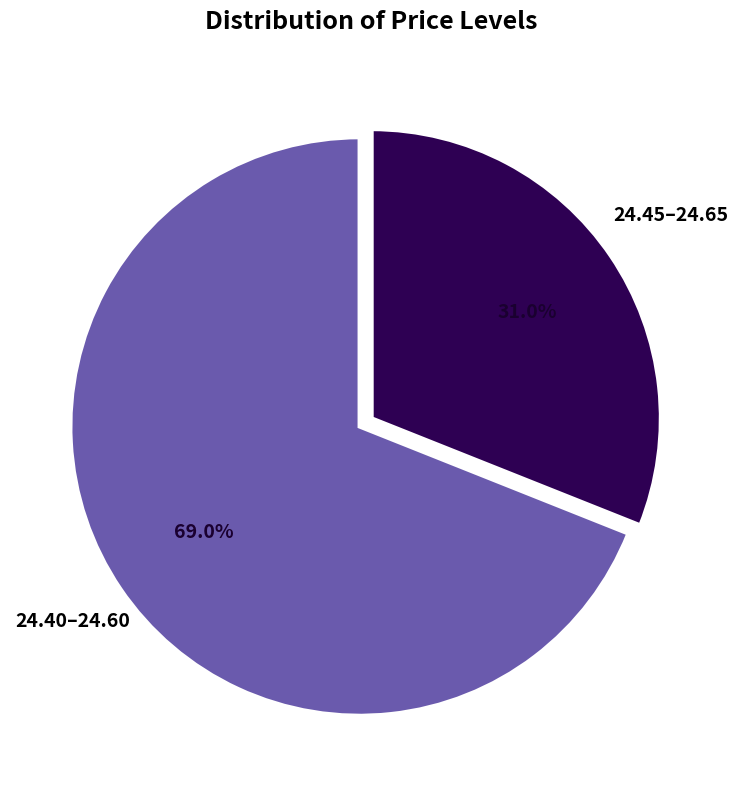

Is there a majority slice in this chart?

Yes